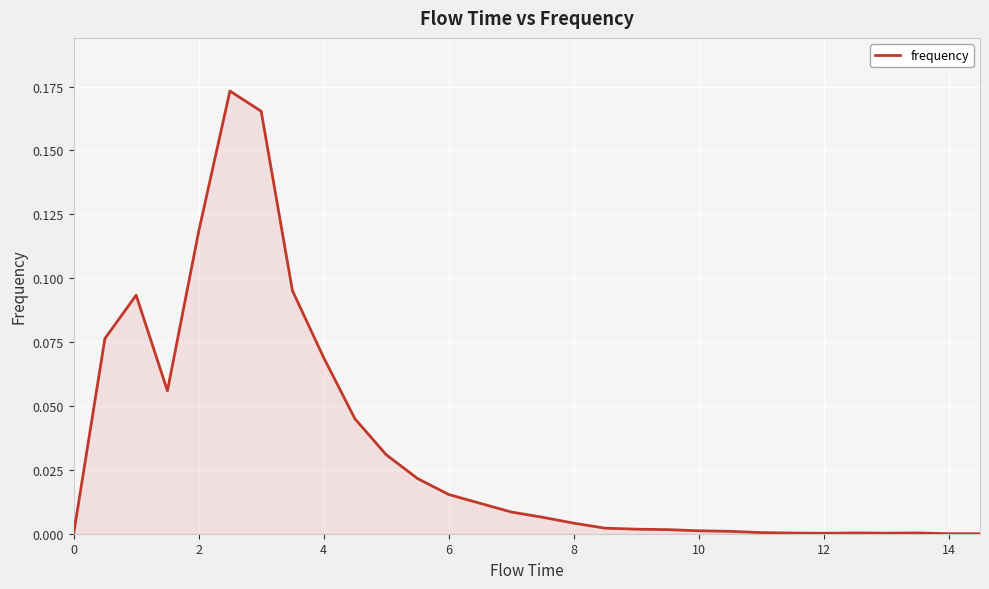

What is the sum of all values?

1.0